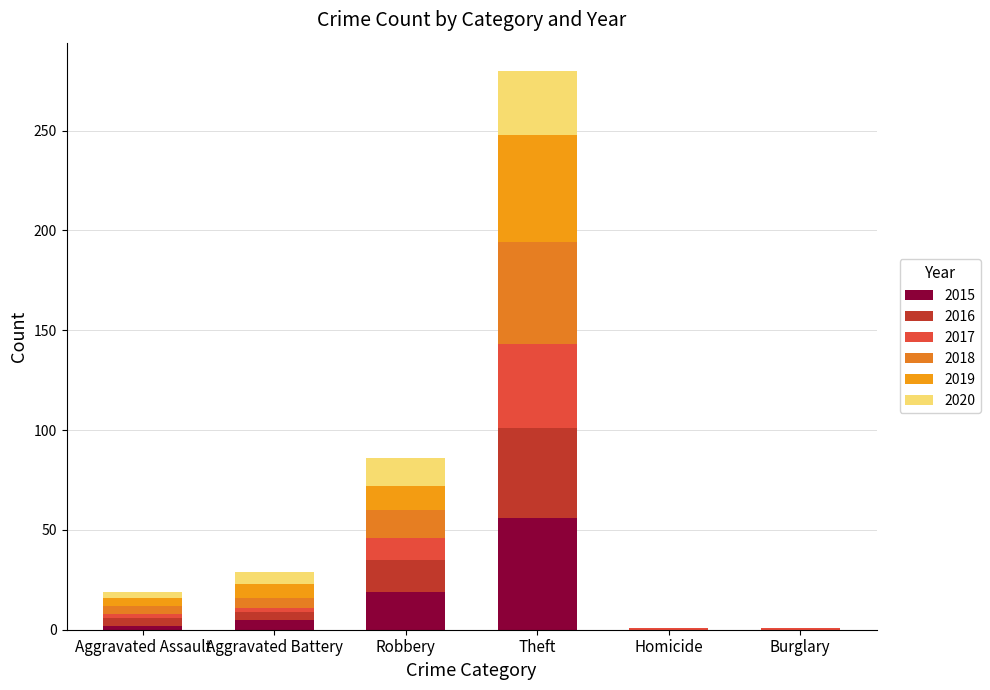

What is the label of the 5th bar from the right?

Aggravated Battery